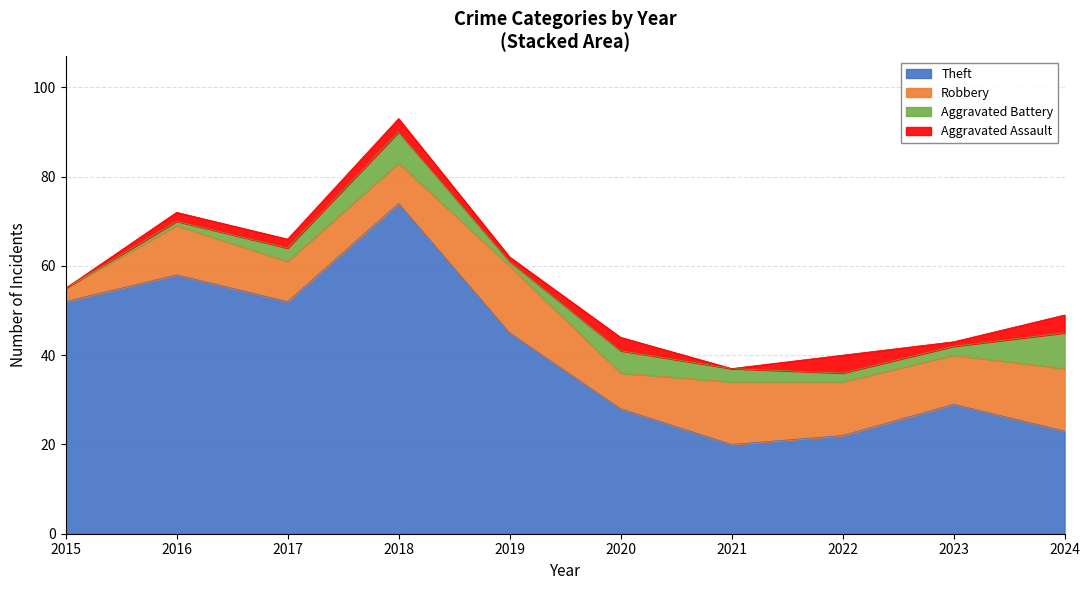

At which label does Aggravated Assault reach its minimum?

2015